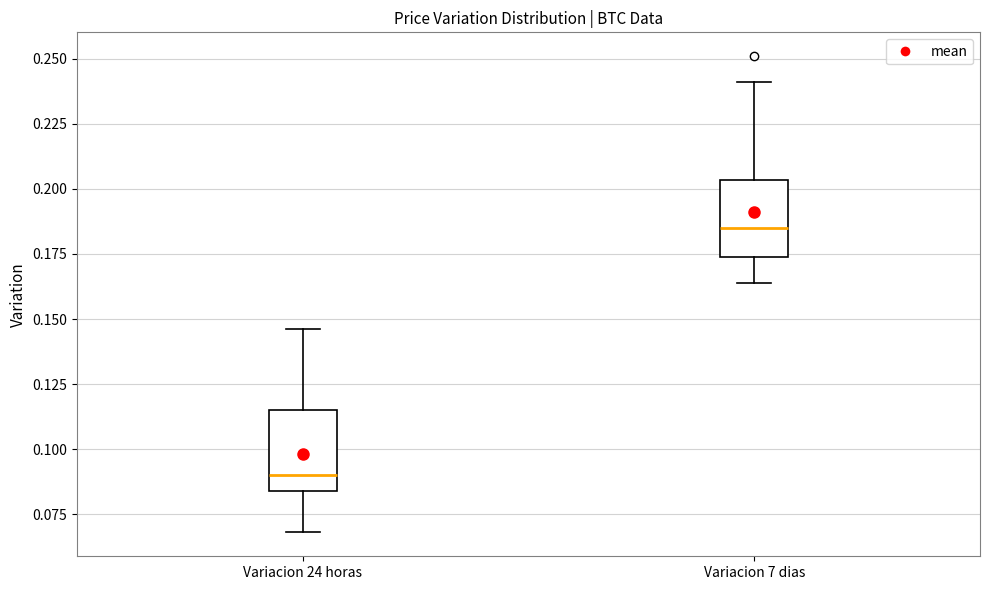

Reading left to right, read every box against the y-axis: the position of its median line, the range the box covers, and the ends of its whiskers. The values are not printed on the chart, so give them approximately, as read against the axis.

Variacion 24 horas: median 0.090, box 0.085 to 0.115, whiskers 0.070 to 0.145
Variacion 7 dias: median 0.185, box 0.175 to 0.205, whiskers 0.165 to 0.240